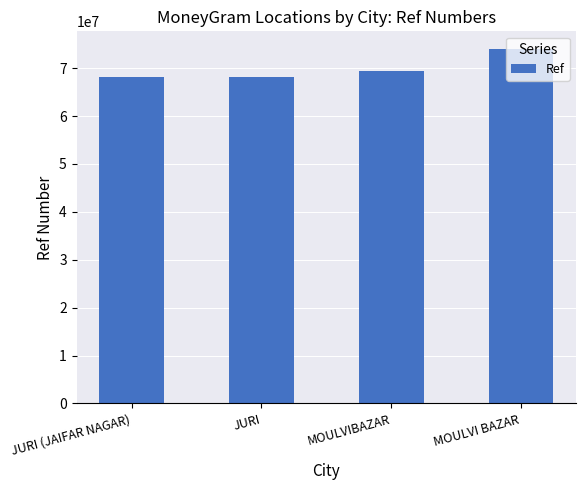

What is the smallest value displayed?

68163992